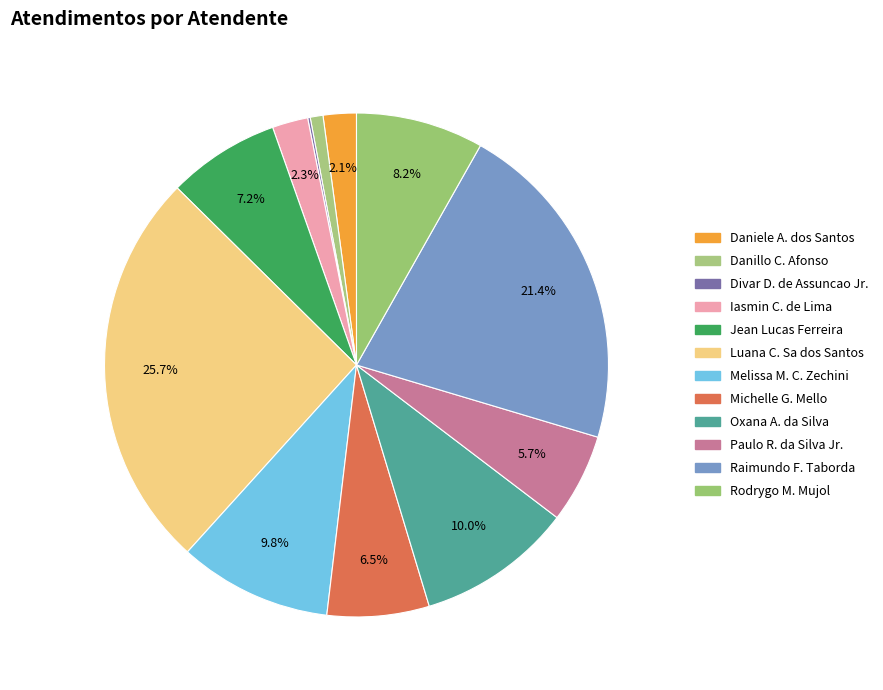

Count the number of slices in the pie.

12